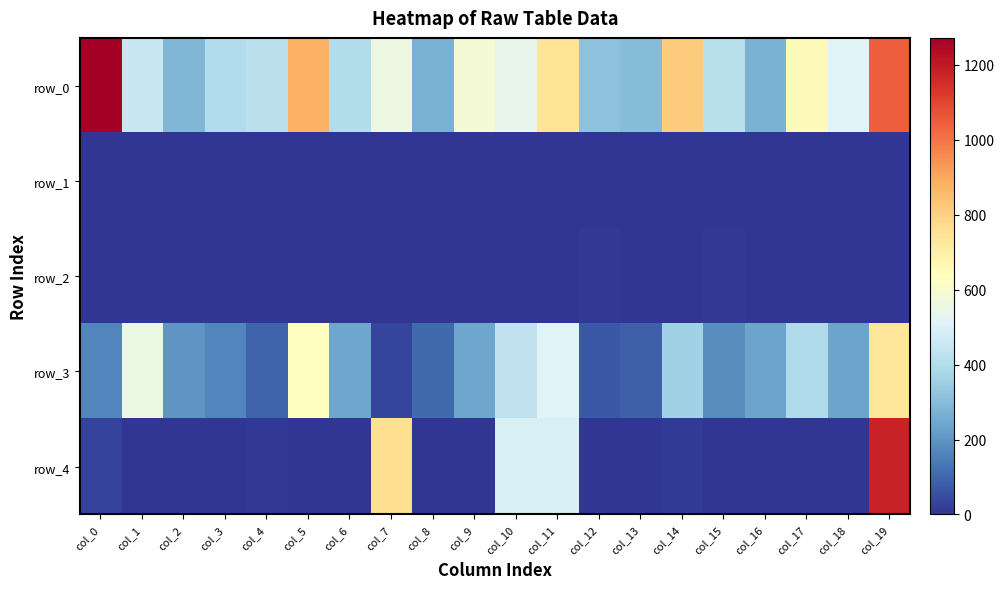

The row_3 series shows 362.1 at col_6. True or false?

False